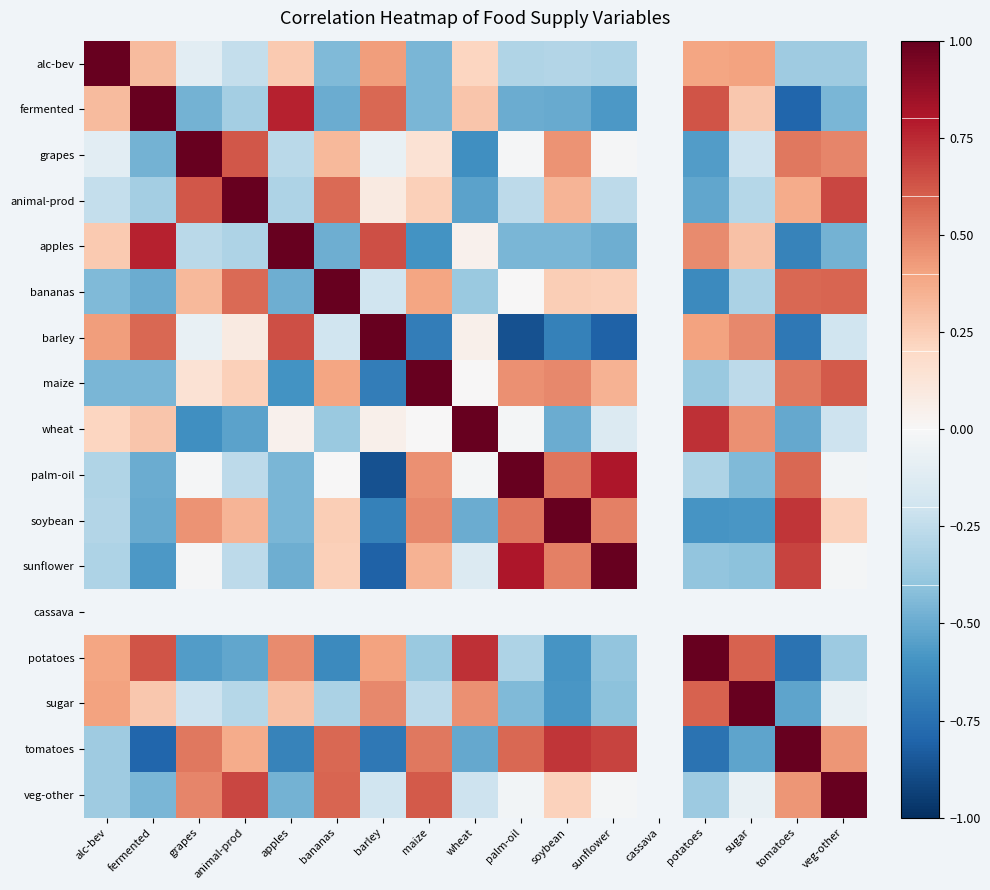

Rank the series at barley from highest to lowest value.

barley, apples, fermented, alc-bev, animal-prod, cassava, sugar, potatoes, wheat, grapes, bananas, veg-other, soybean, maize, tomatoes, sunflower, palm-oil